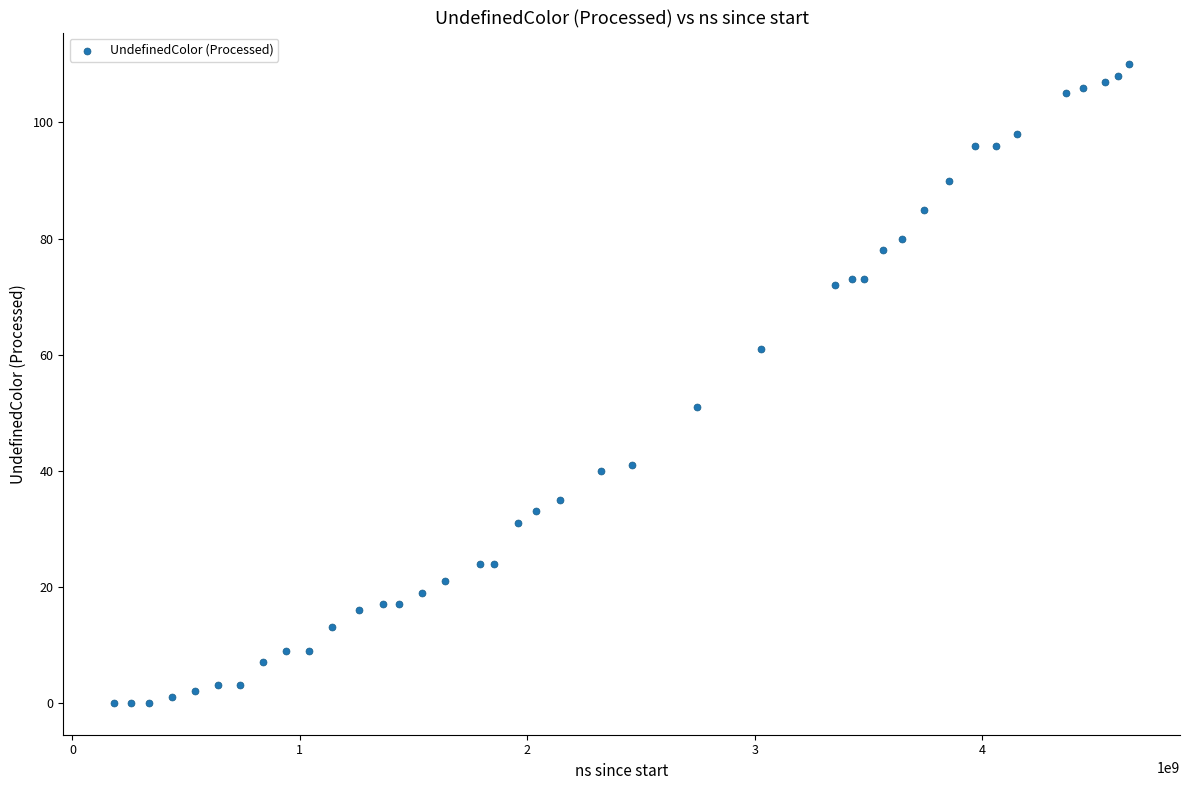

What Y value in the scatter plot is closest to 55?

51